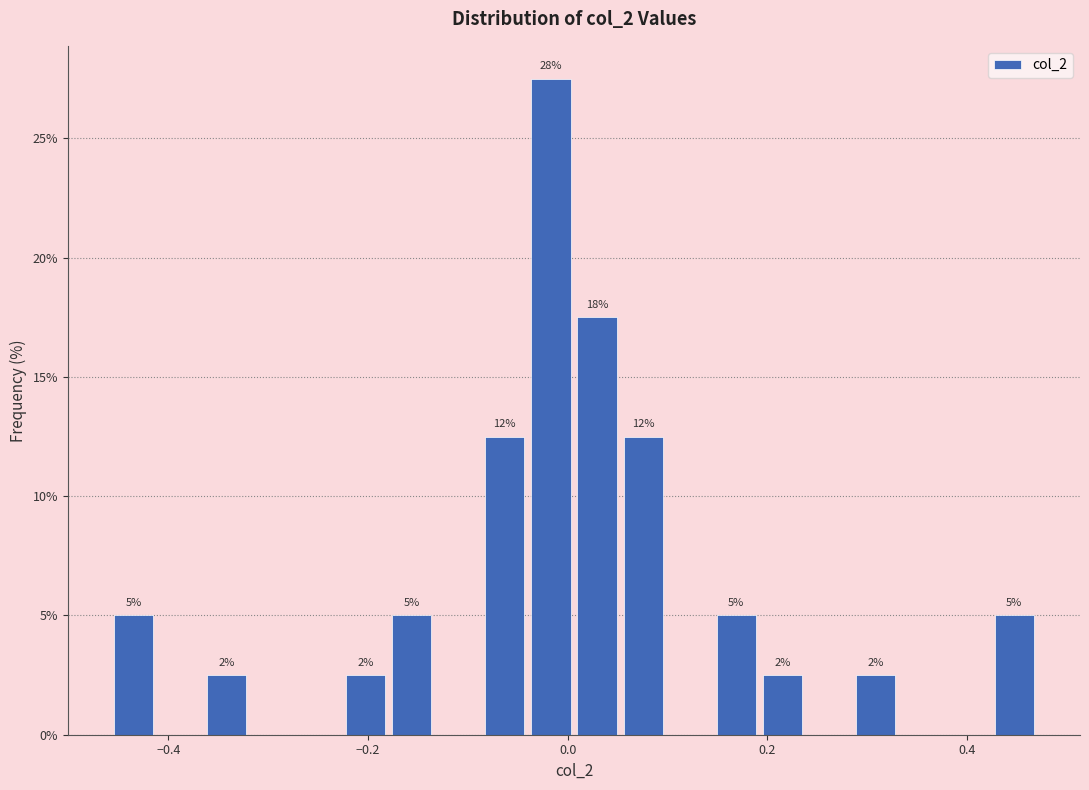

Around what value on the x-axis is the tallest bar? Give the approximate position of its centre, as read against the axis.

-0.02